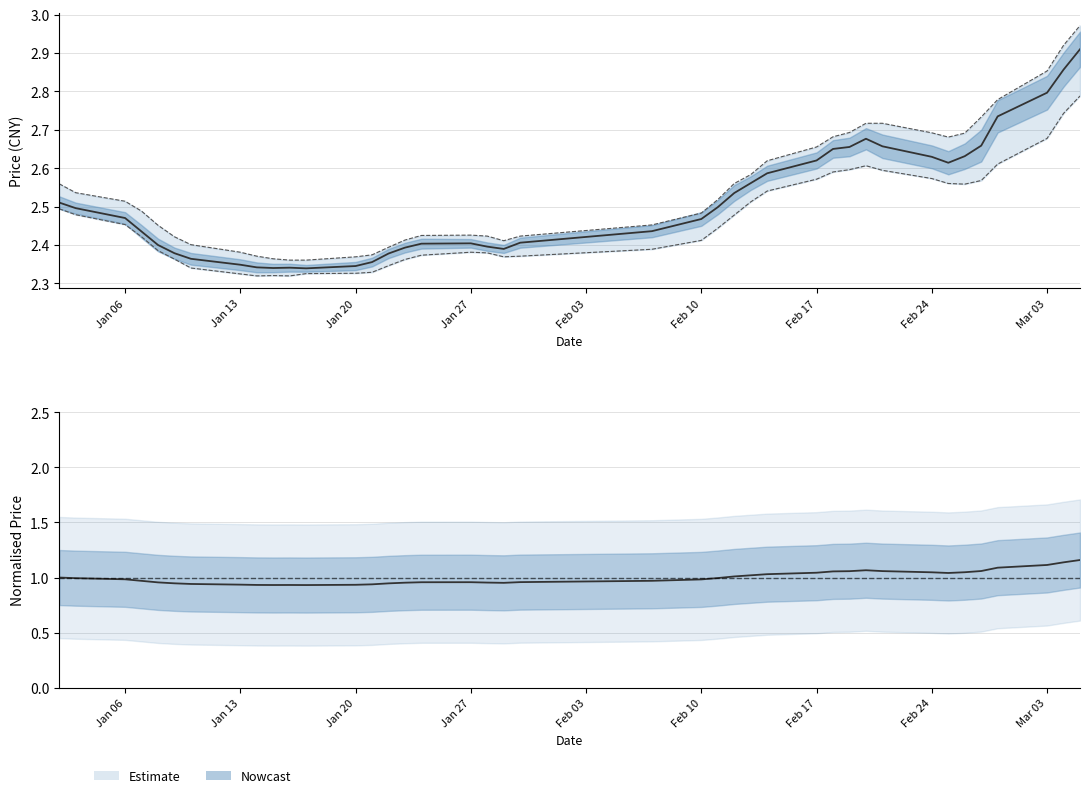

How many lines are shown in the chart?

4